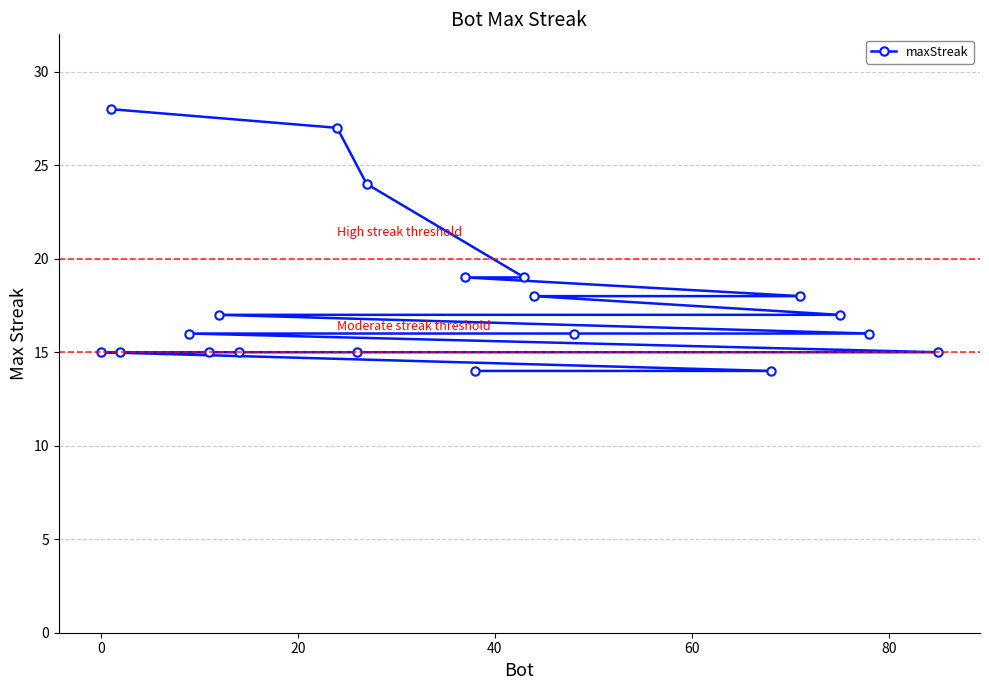

What is the value of the 20th point from the left?

15